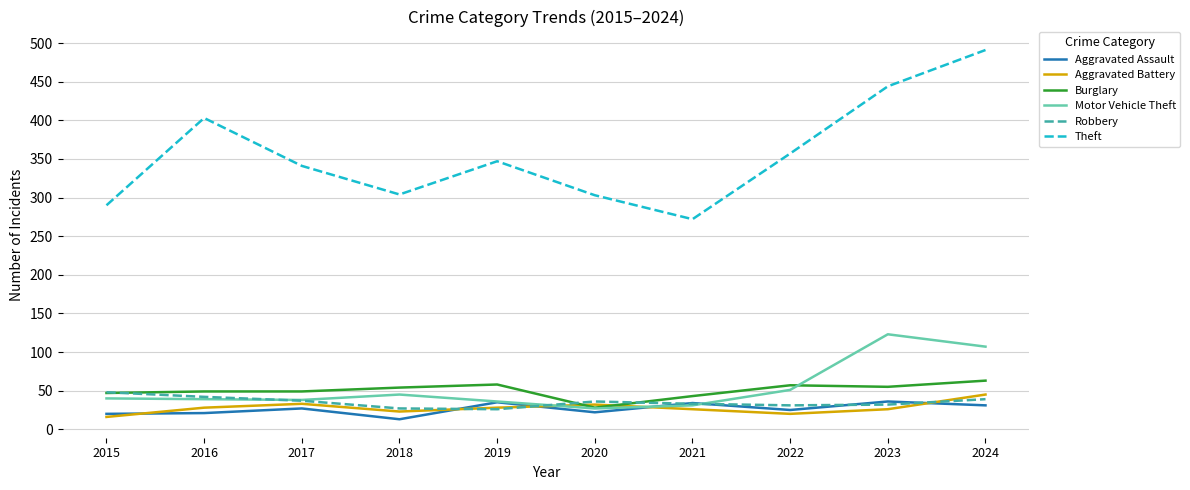

At which category is the sum across all series the highest?

2024